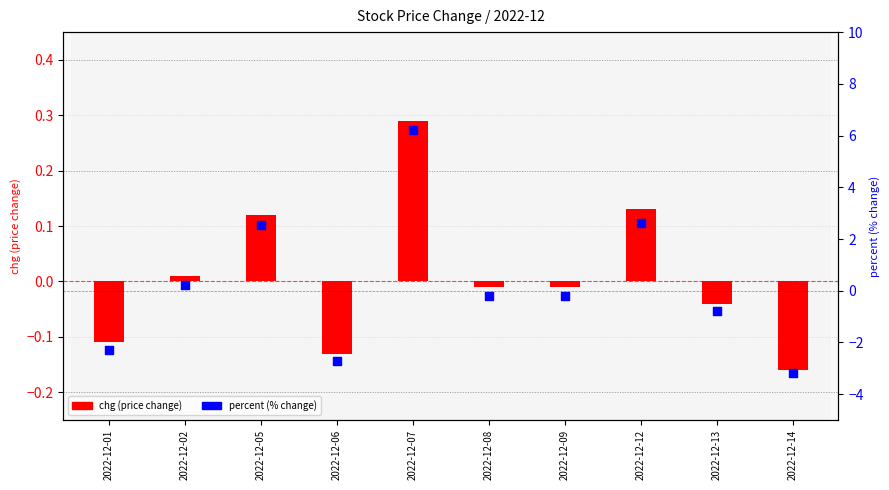

Which series has the largest Y range (max minus min)?

percent (% change)